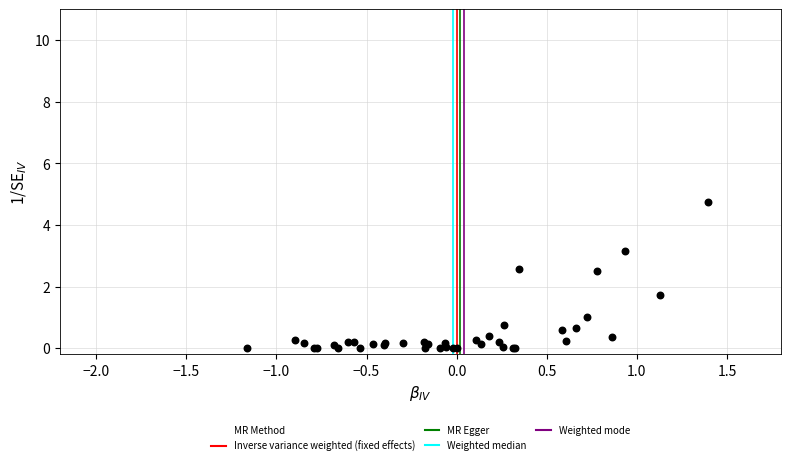

What Y value in the scatter plot is closest to 2?

1.7